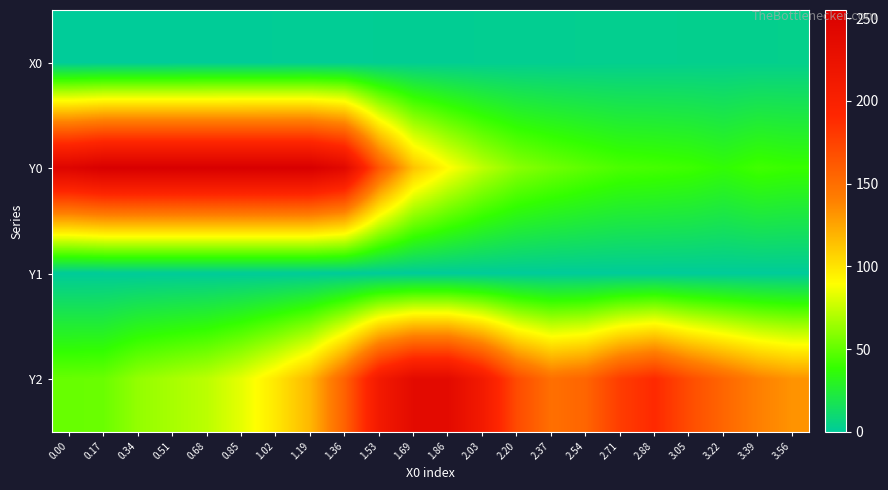

What is the total value across all series at 0.34?

317.8